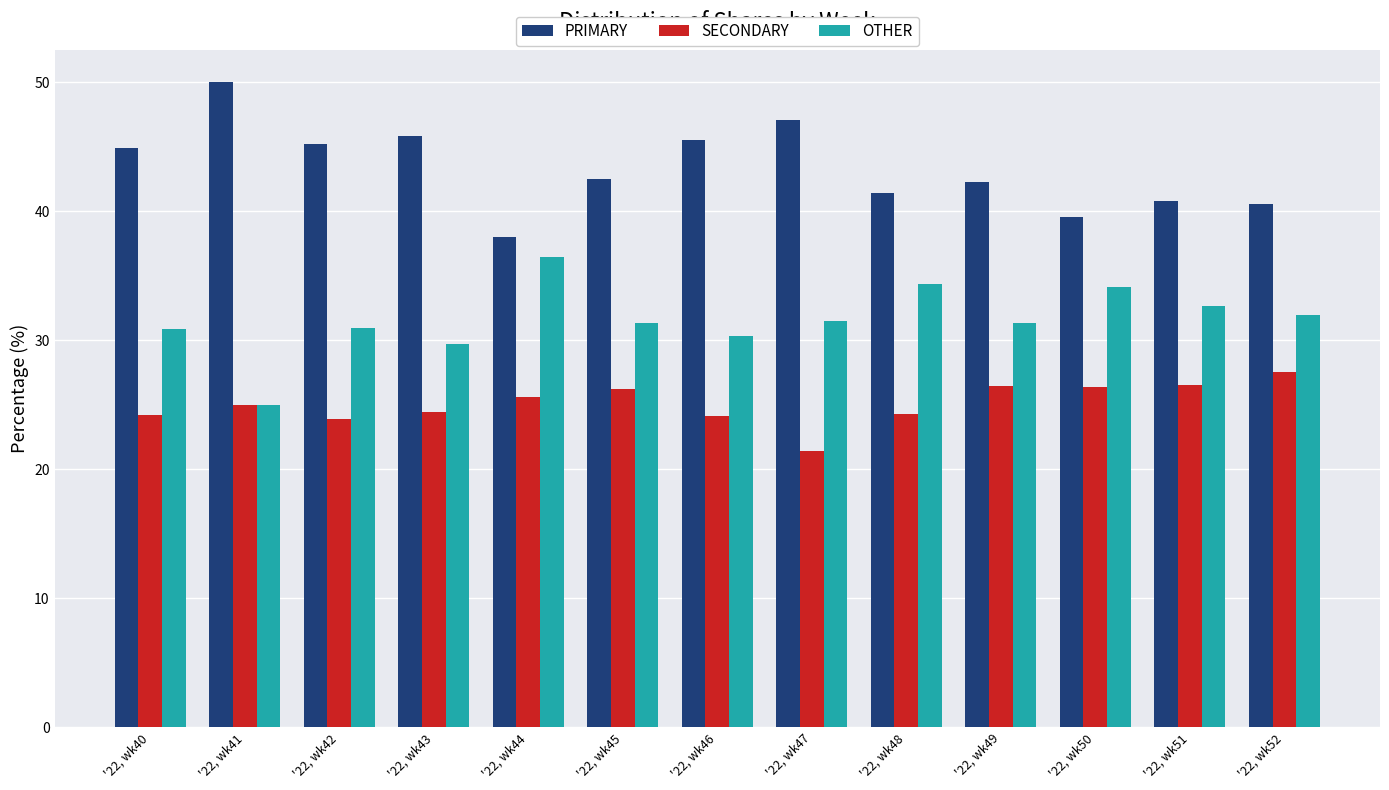

Count the number of categories in the chart.

13